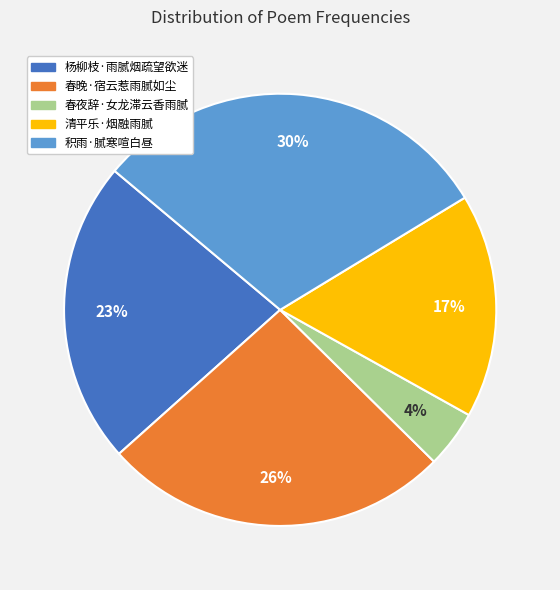

Is there a majority slice in this chart?

No